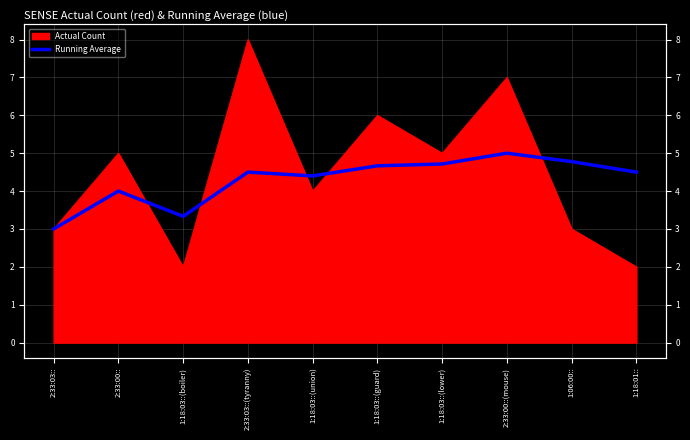

What is the change in value from 1:18:03::(union) to 1:18:03::(guard)?

+0.3